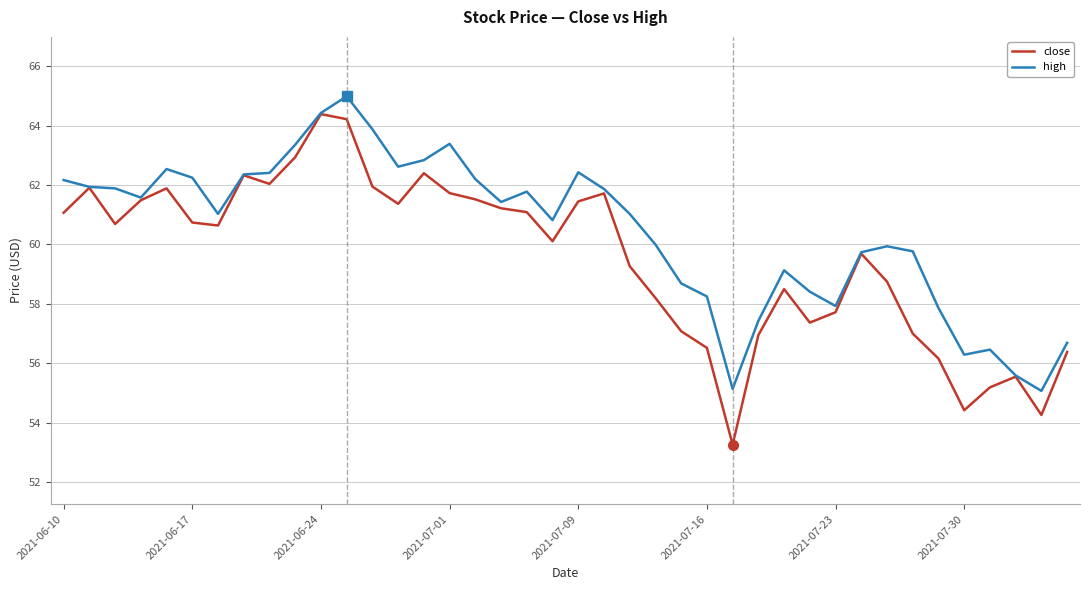

What is the highest value of the high series?

65.0